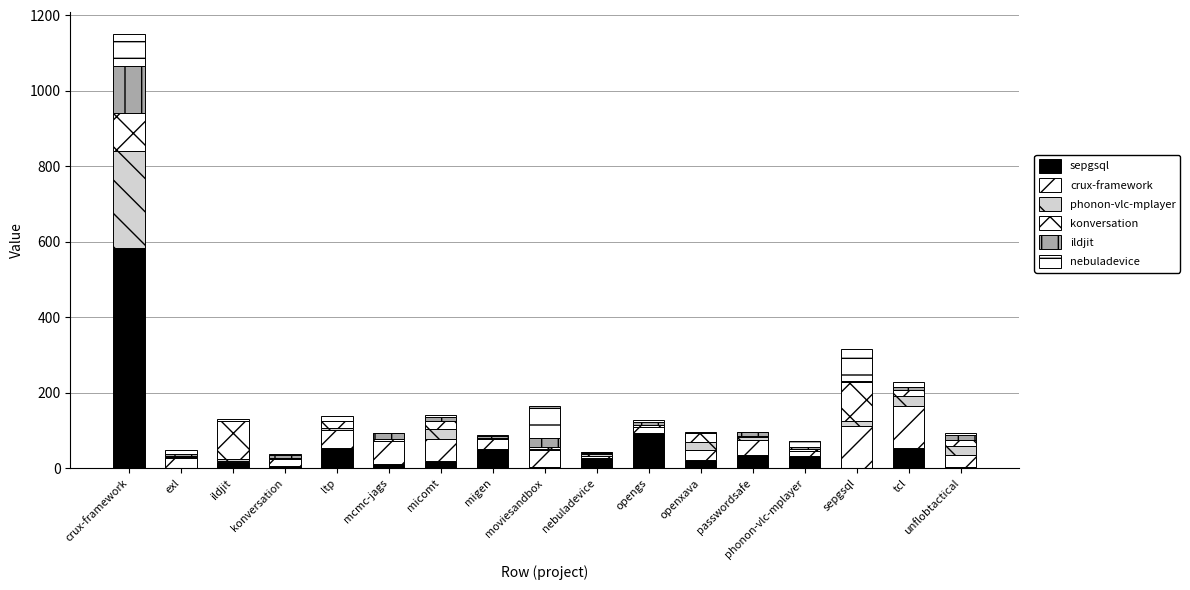

What is the total value across all series at passwordsafe?

96